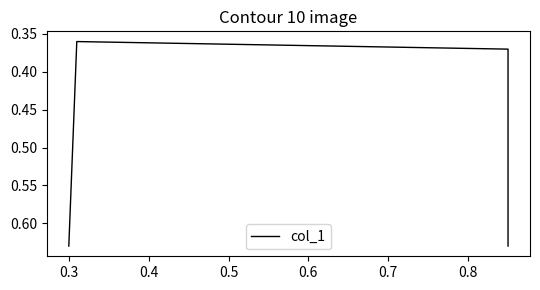

What is the difference between the maximum and minimum values?

0.3